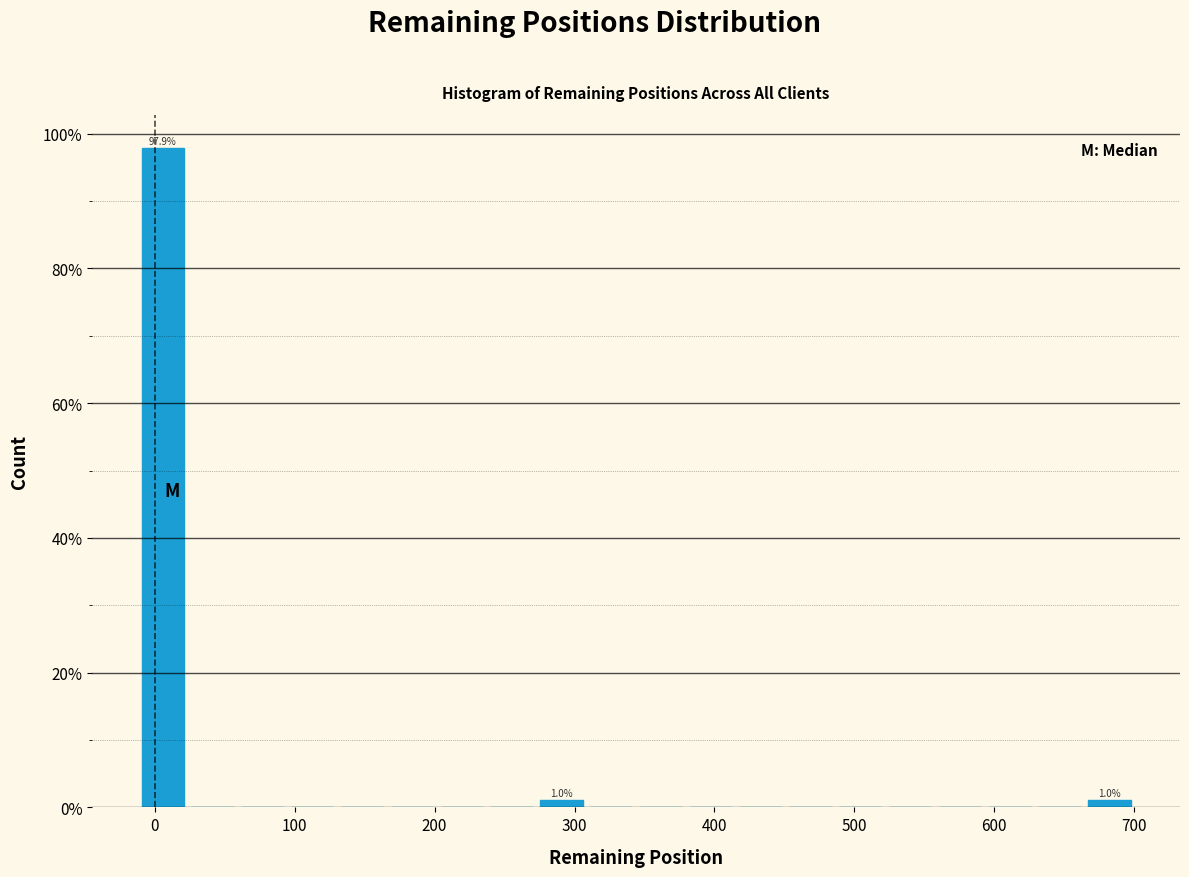

Around what value on the x-axis is the tallest bar? Give the approximate position of its centre, as read against the axis.

10